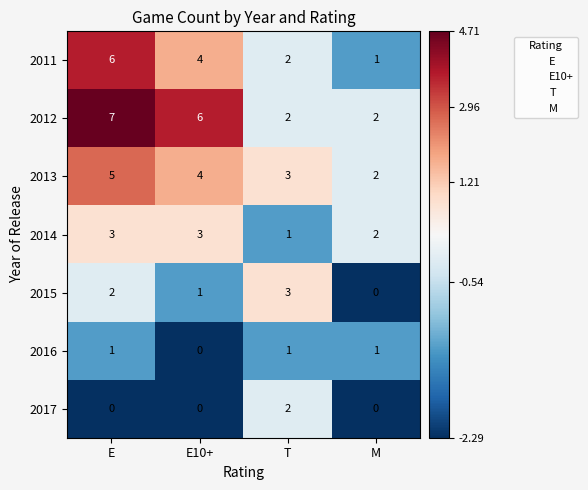

Rank the series at E from highest to lowest value.

2012, 2011, 2013, 2014, 2015, 2016, 2017